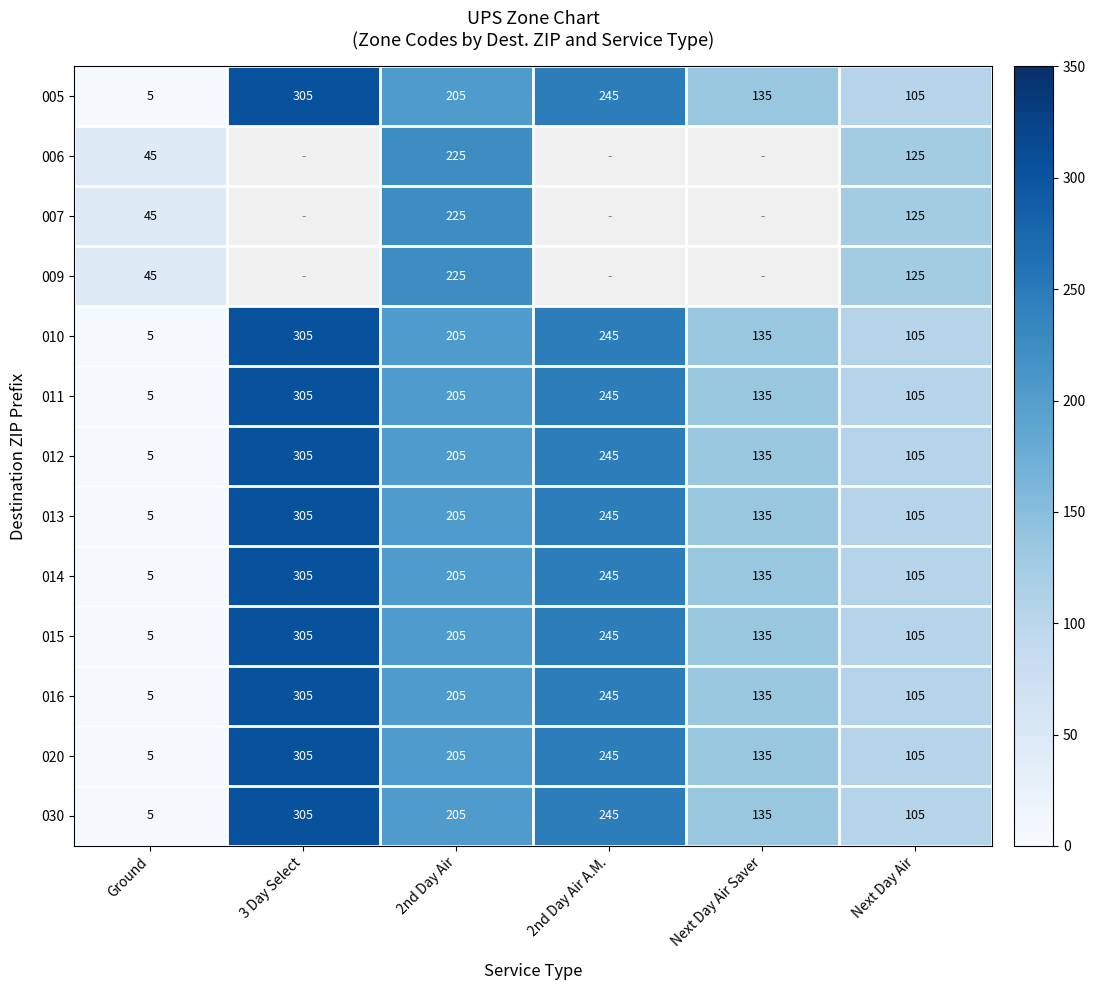

At how many categories does at least one series exceed 276?

1